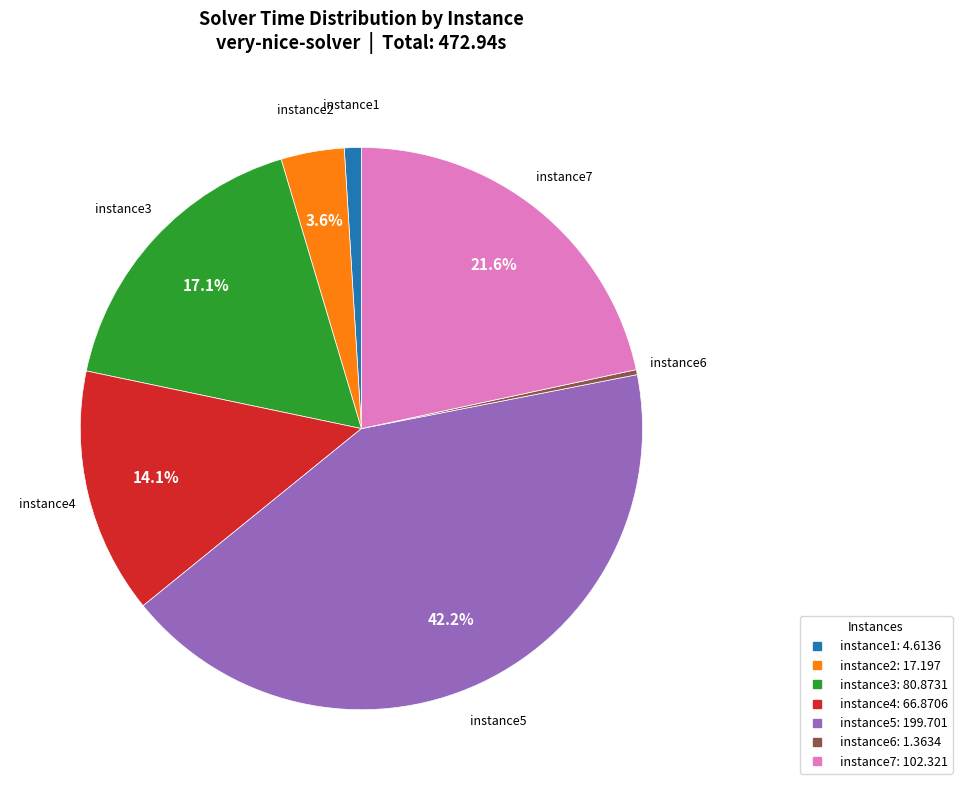

Do instance2 and instance7 together represent more than half of the pie?

No